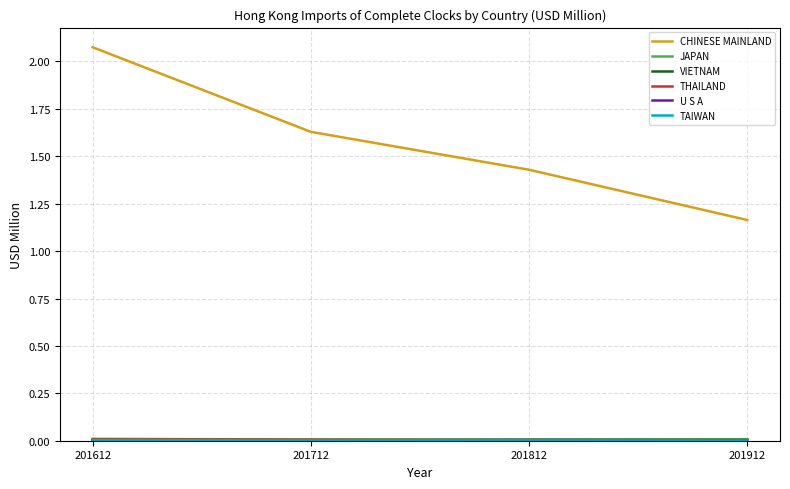

Which series changed the most between 201812 and 201912?

CHINESE MAINLAND